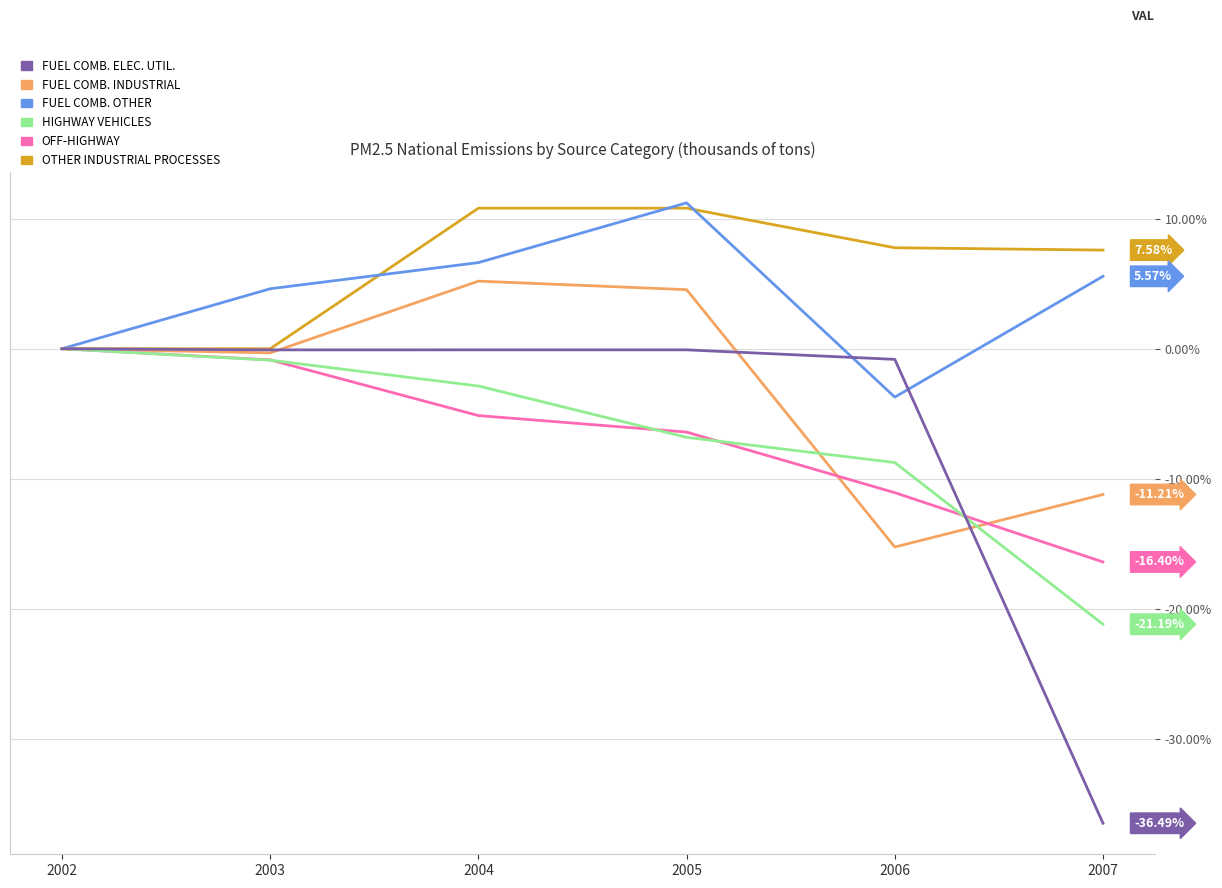

Which series changed the most between 2002 and 2005?

FUEL COMB. OTHER